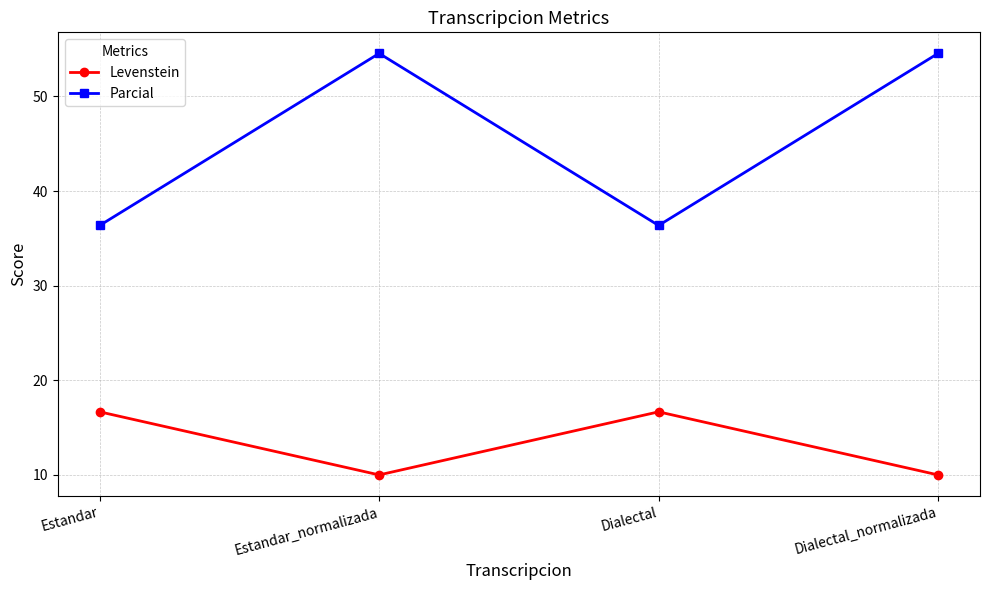

Rank the series by their maximum value, from lowest to highest.

Levenstein, Parcial